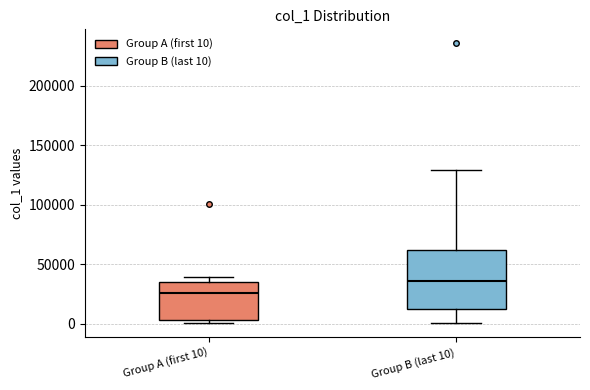

Which box is the tallest, from its lower edge to its upper edge?

Group B (last 10)